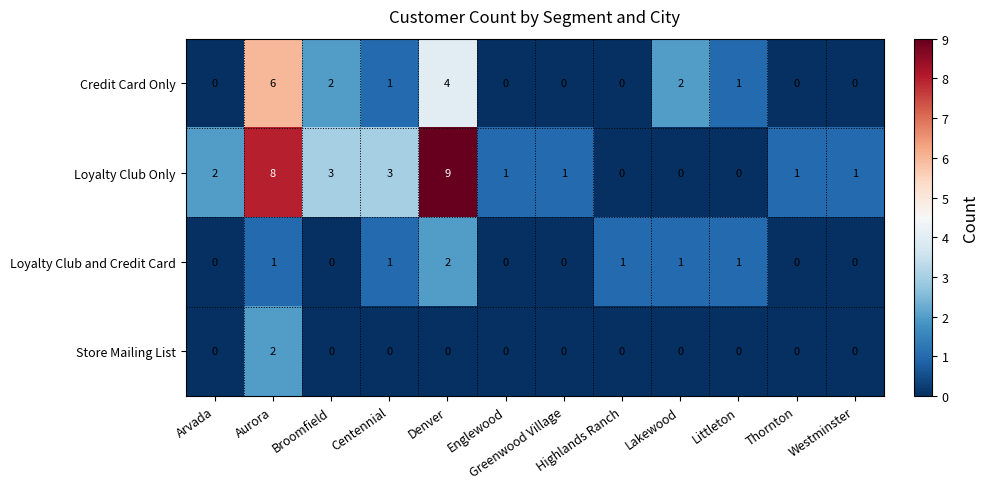

Rank the series at Denver from highest to lowest value.

Loyalty Club Only, Credit Card Only, Loyalty Club and Credit Card, Store Mailing List